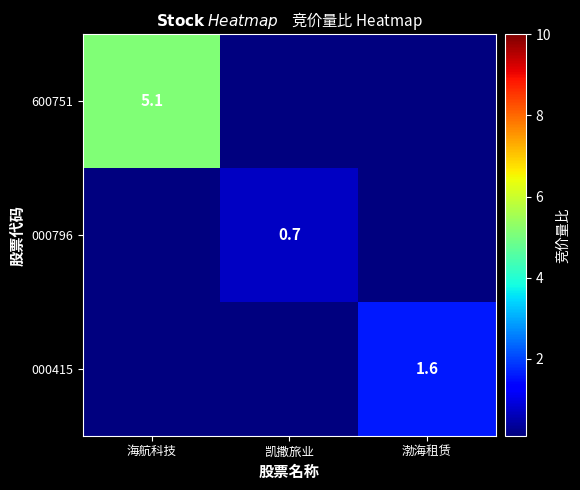

What is the difference between the highest and lowest values at 海航科技?

5.1